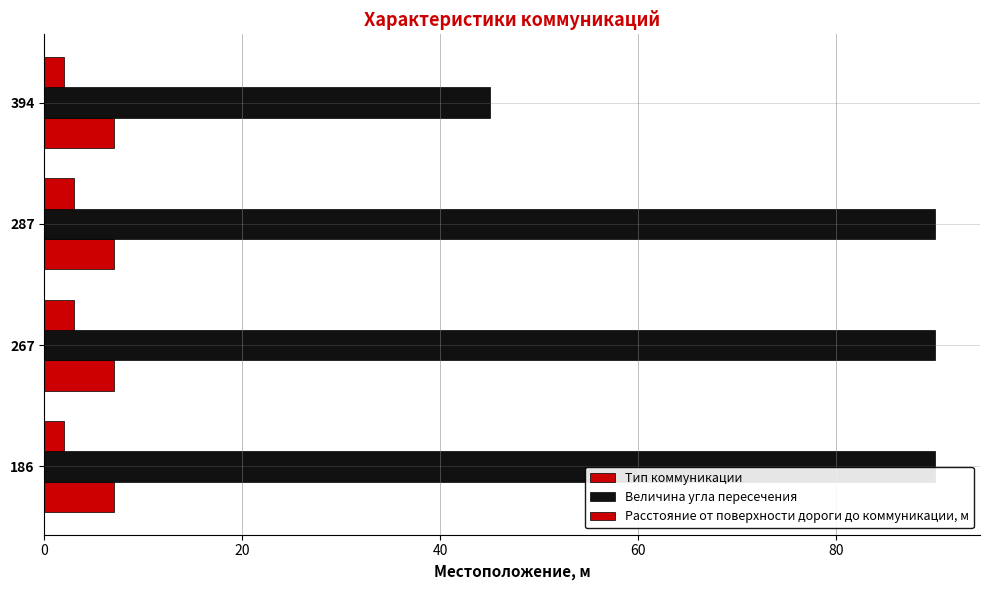

List the series in order of their peak value, lowest first.

Тип коммуникации, Расстояние от поверхности дороги до коммуникации, м, Величина угла пересечения